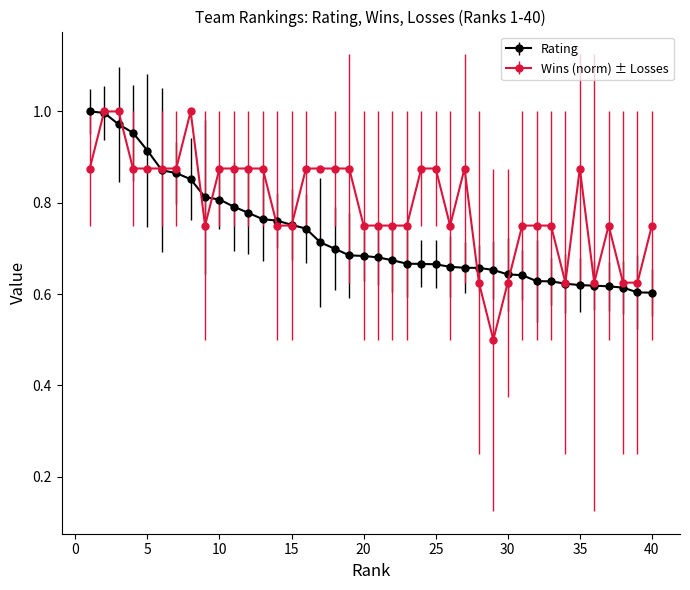

Which series has the widest spread of values?

Wins (norm) ± Losses